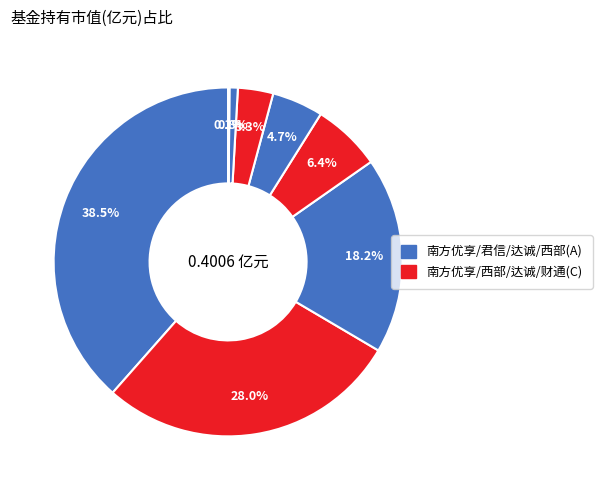

Count the number of slices in the pie.

8